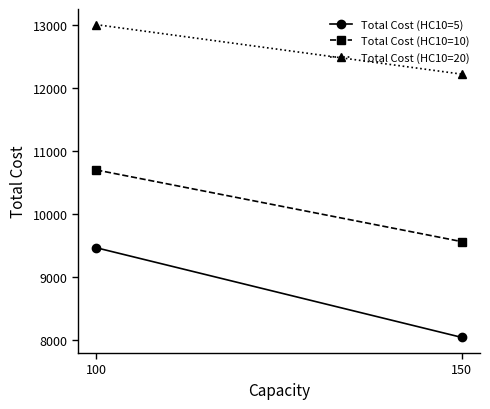

What is the difference between the highest and lowest values at 150?

4176.0